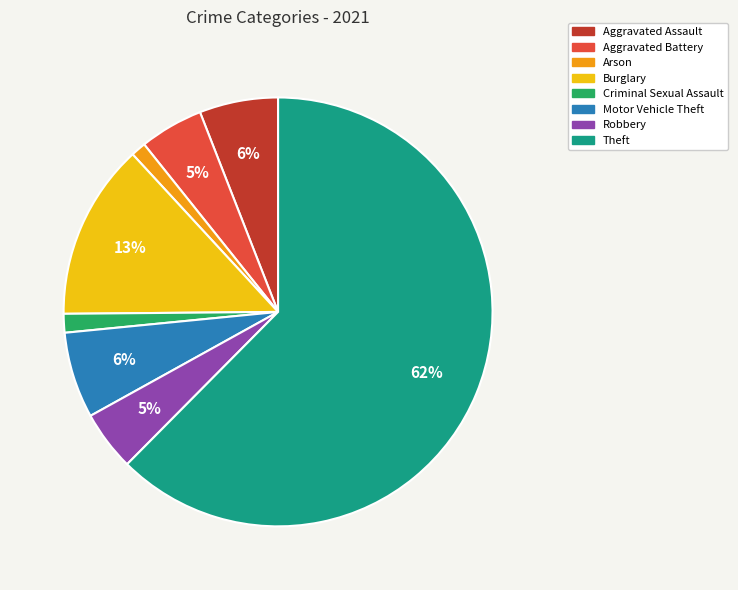

True or false: Arson accounts for 11% of the total.

False